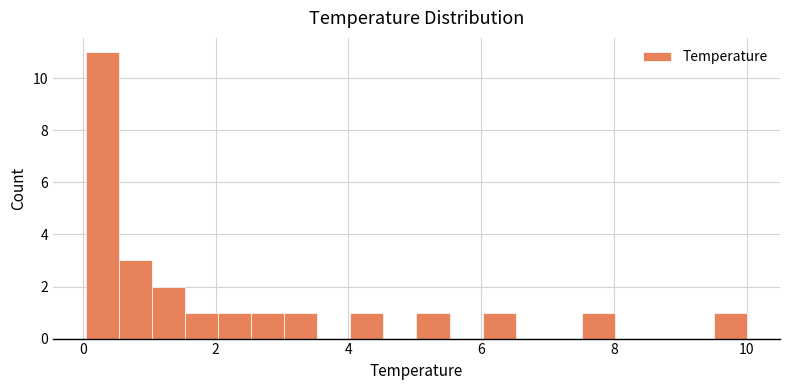

Read against the x-axis, roughly where is the centre of the tallest bar?

0.2